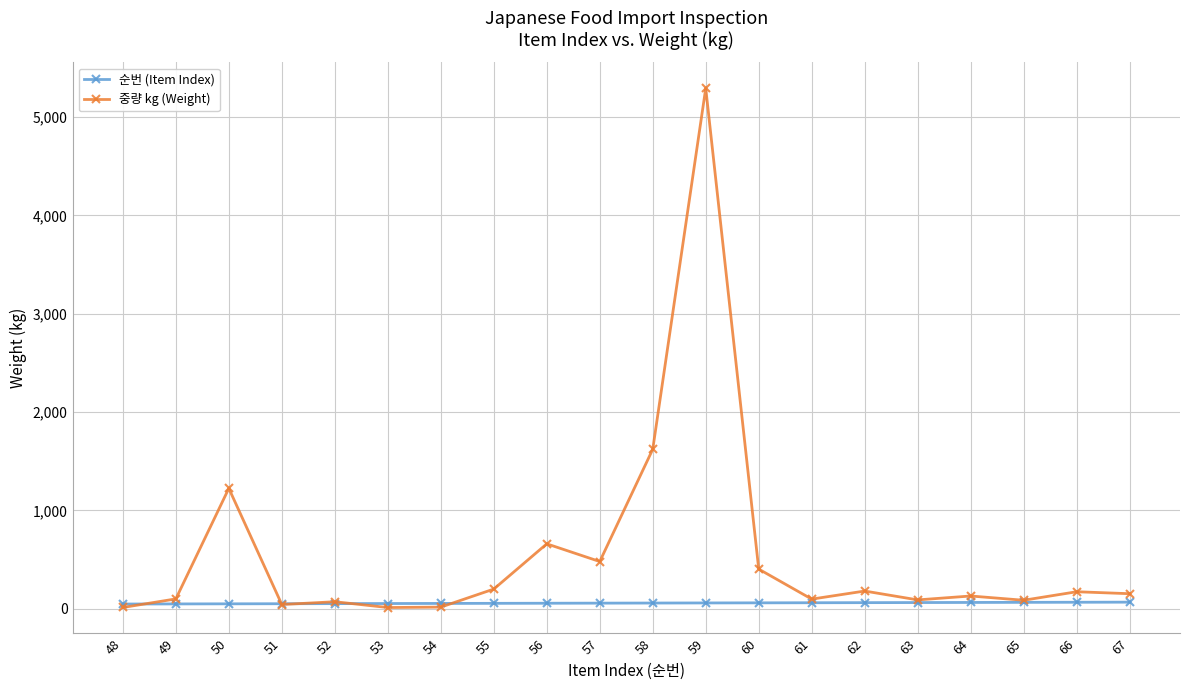

At how many categories does at least one series exceed 1046?

3